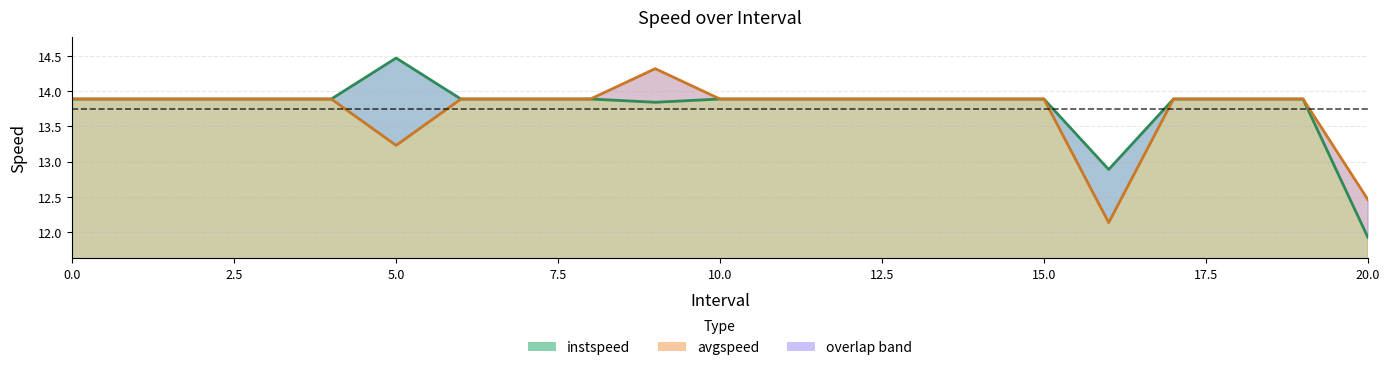

Read the avgspeed value at 11.

13.9